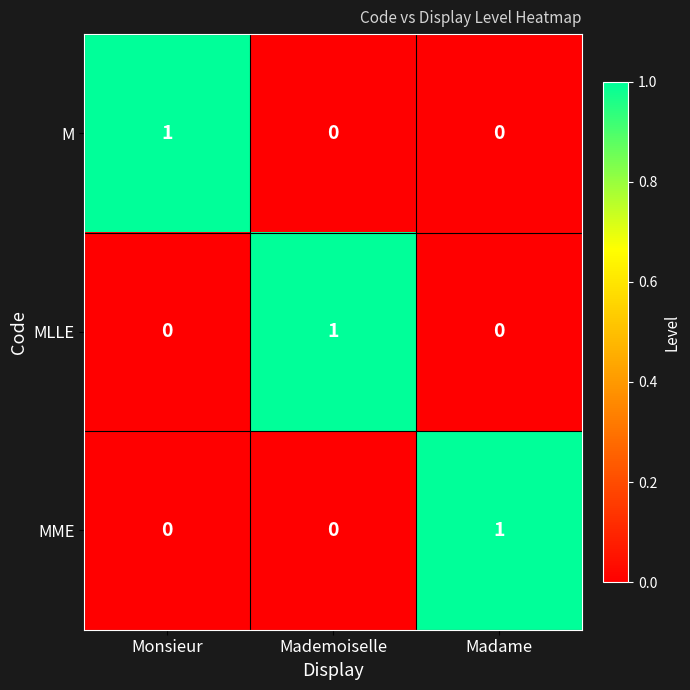

At which label does M reach its peak?

Monsieur